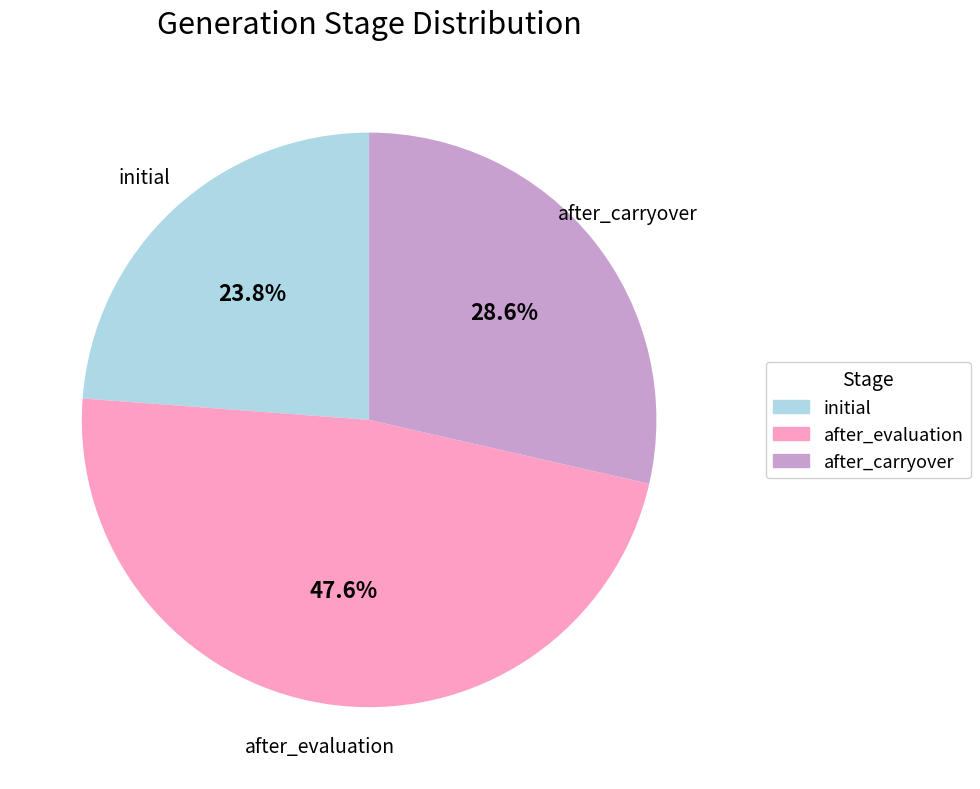

Is there any slice that represents more than half of the pie?

No